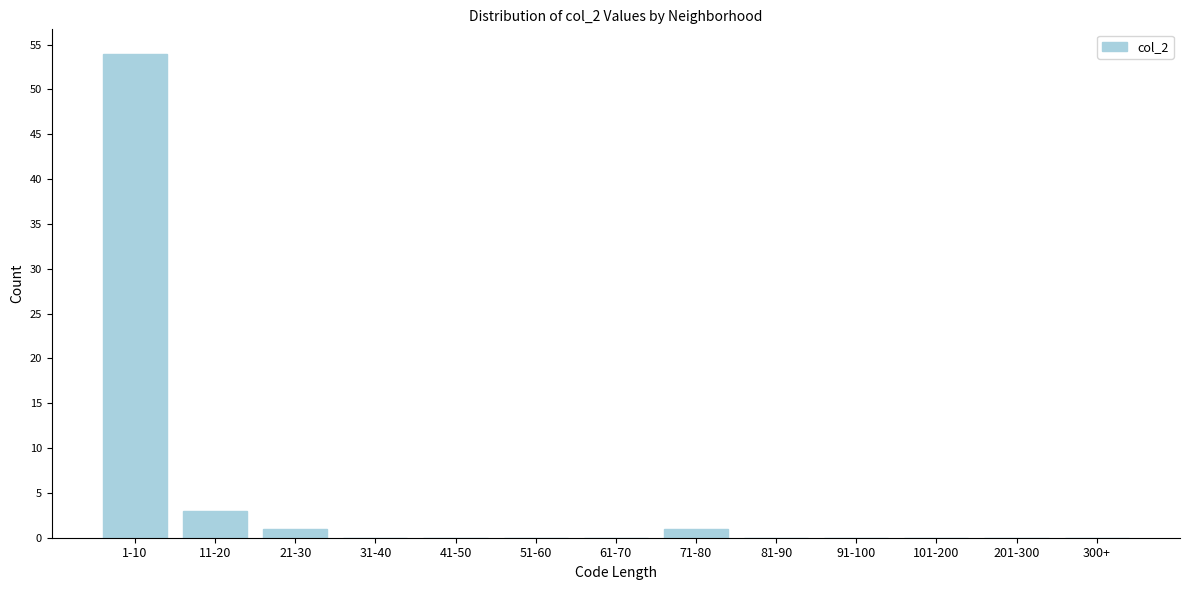

Reading right to left, transcribe all the data shown in this chart.

300+=0	201-300=0	101-200=0	91-100=0	81-90=0	71-80=1	61-70=0	51-60=0	41-50=0	31-40=0	21-30=1	11-20=3	1-10=54